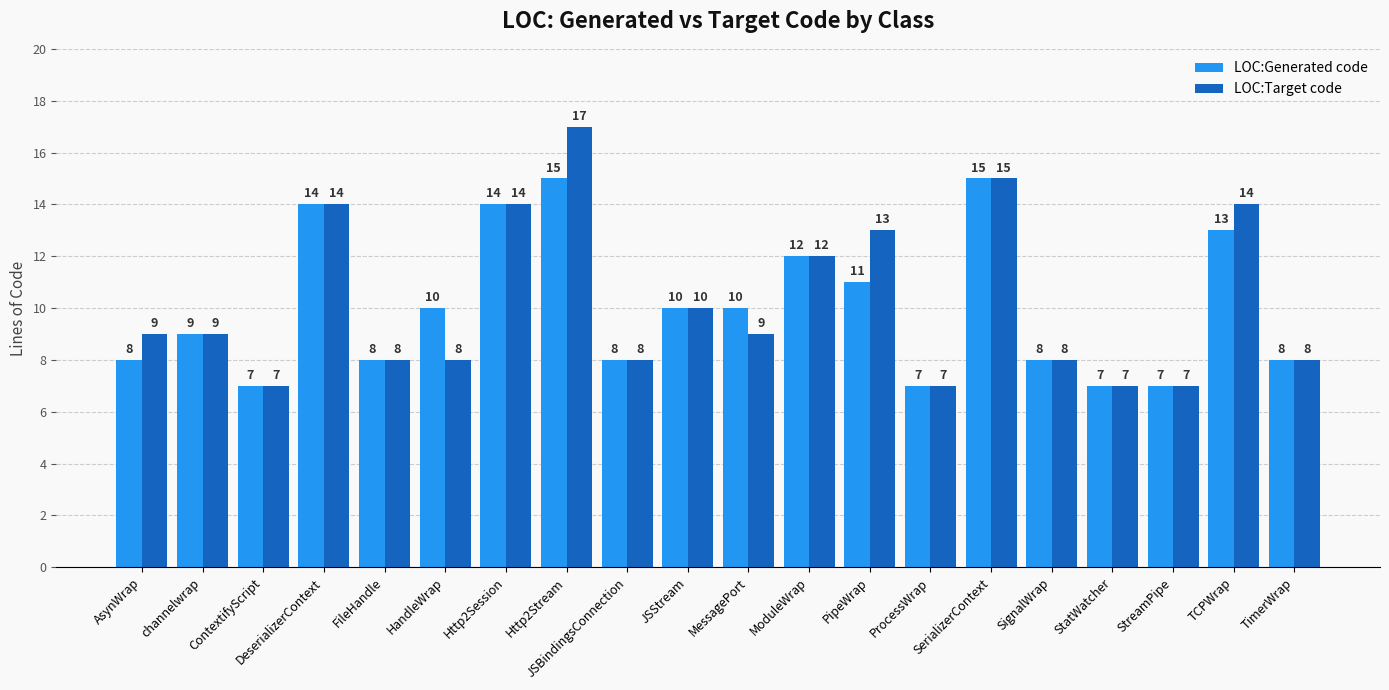

Reading left to right, transcribe all the data shown in this chart.

LOC:Generated code: 8	9	7	14	8	10	14	15	8	10	10	12	11	7	15	8	7	7	13	8
LOC:Target code: 9	9	7	14	8	8	14	17	8	10	9	12	13	7	15	8	7	7	14	8